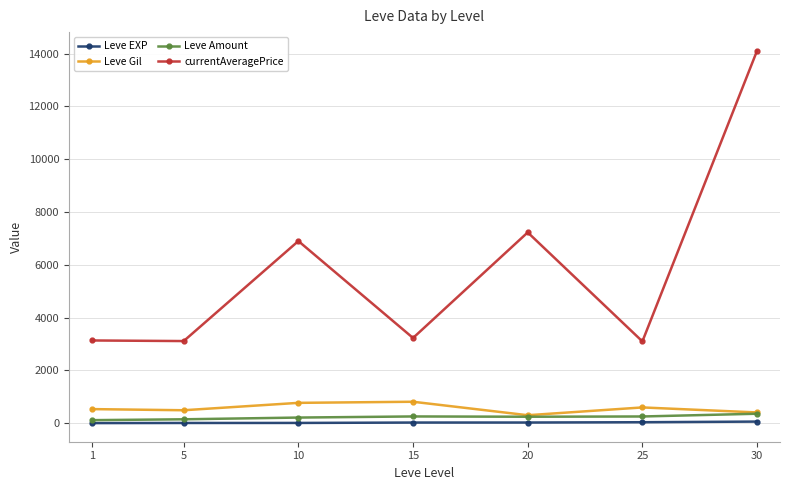

The value of currentAveragePrice at 30 is 8169.1. True or false?

False